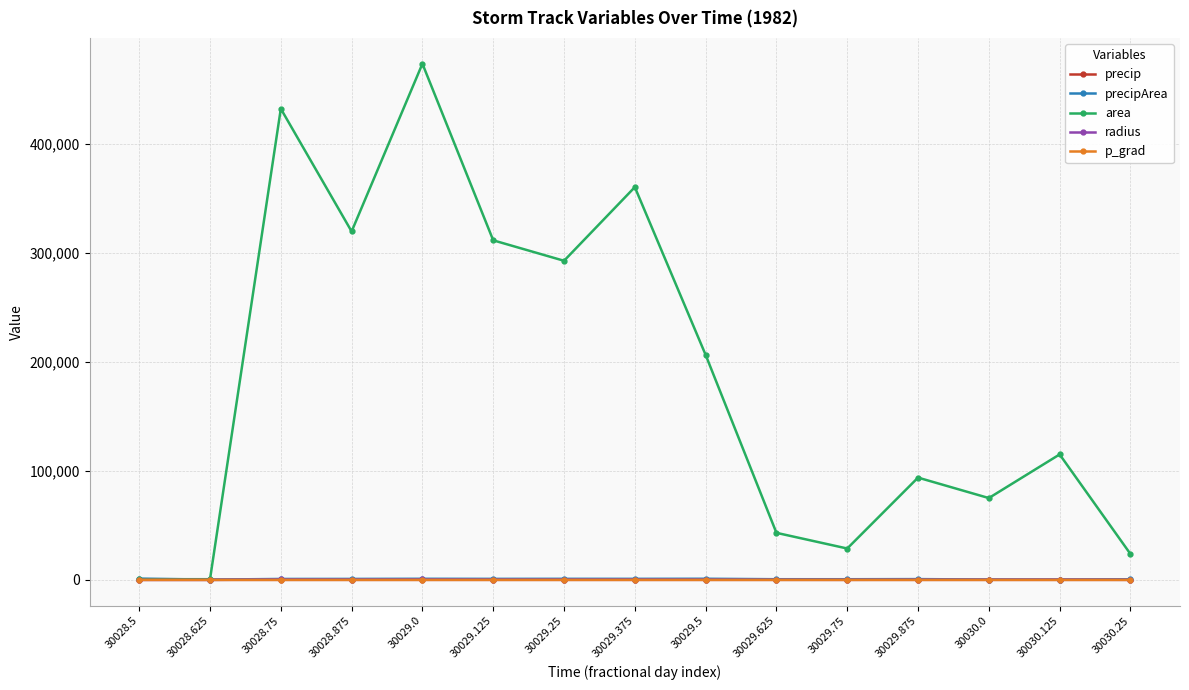

True or false: area has more than 0 points higher than both neighbors.

True